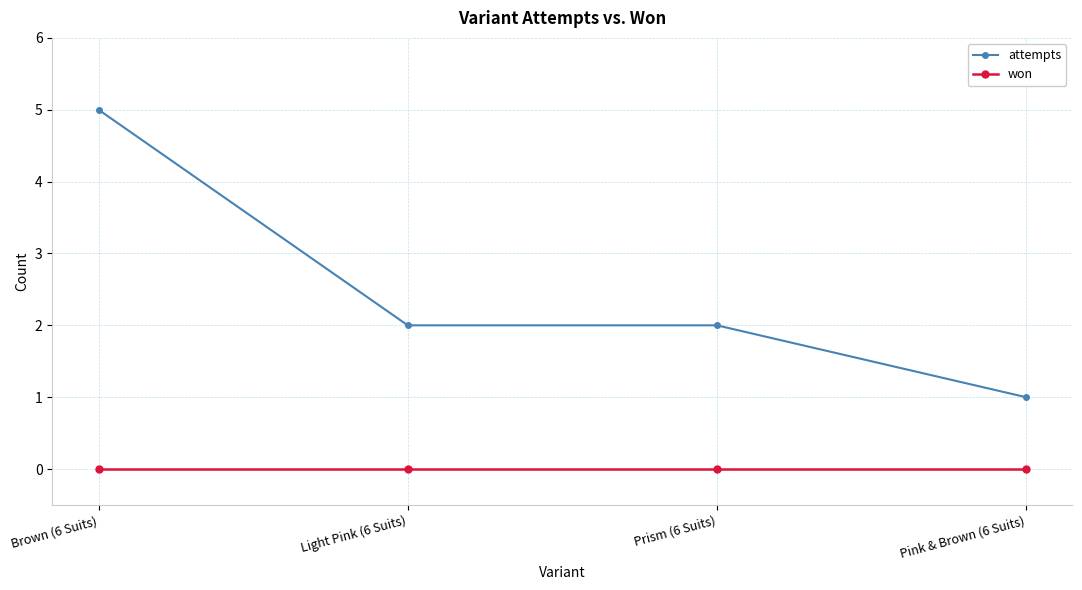

What is the total value across all series at Light Pink (6 Suits)?

2